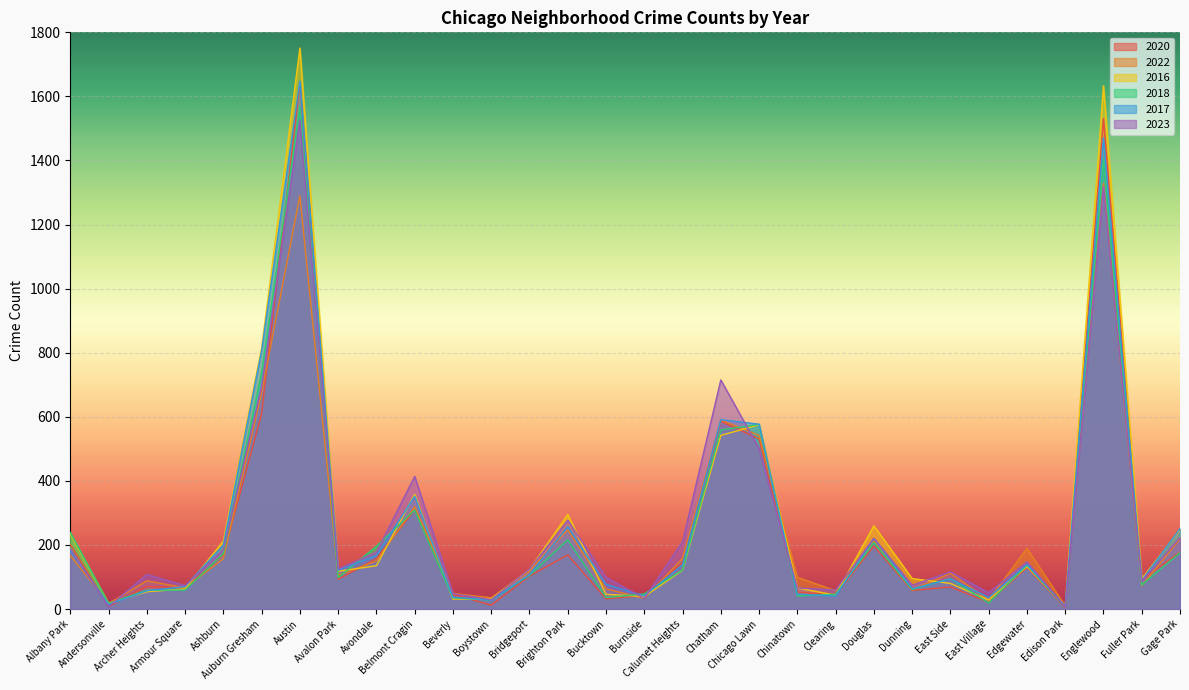

Where is the first local maximum for 2016?

Austin